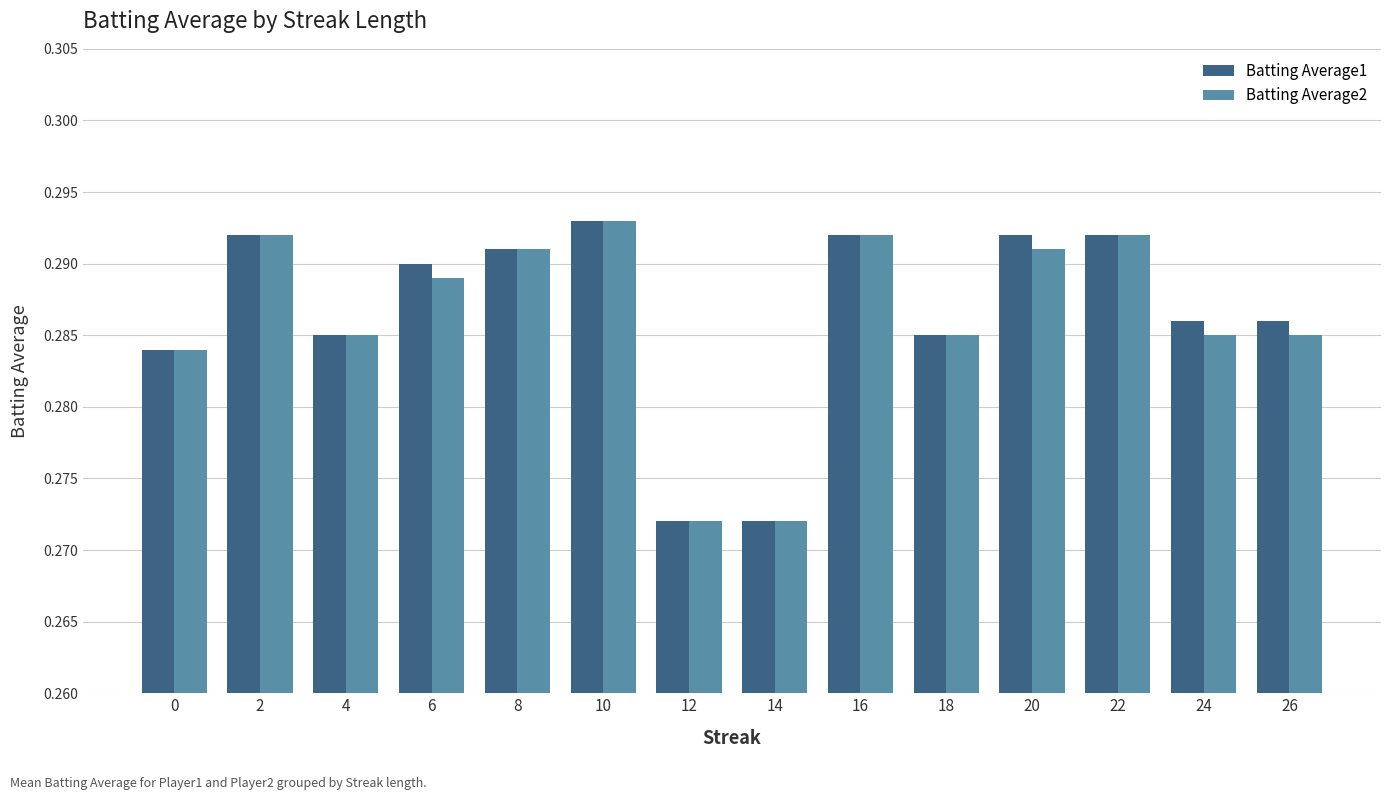

At which category is the sum across all series the highest?

10